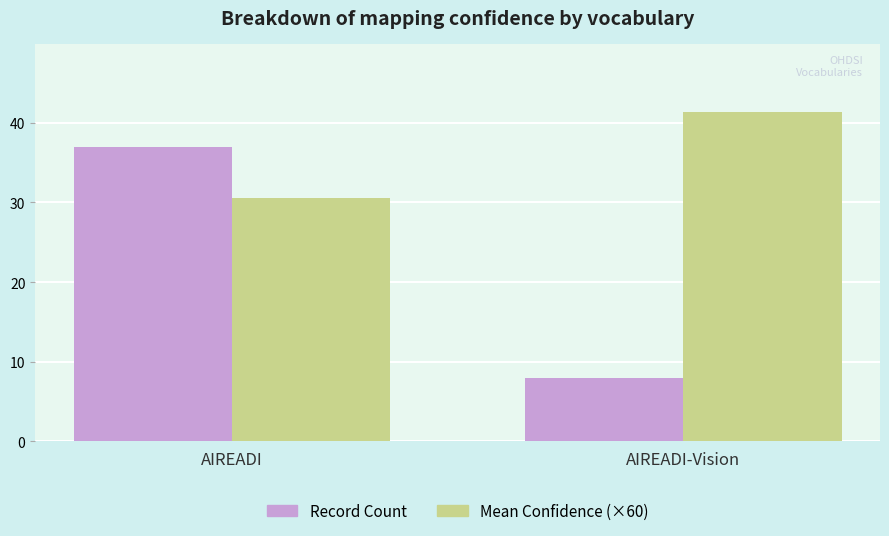

Is it true that Mean Confidence (×60) equals 51.2 at AIREADI?

False